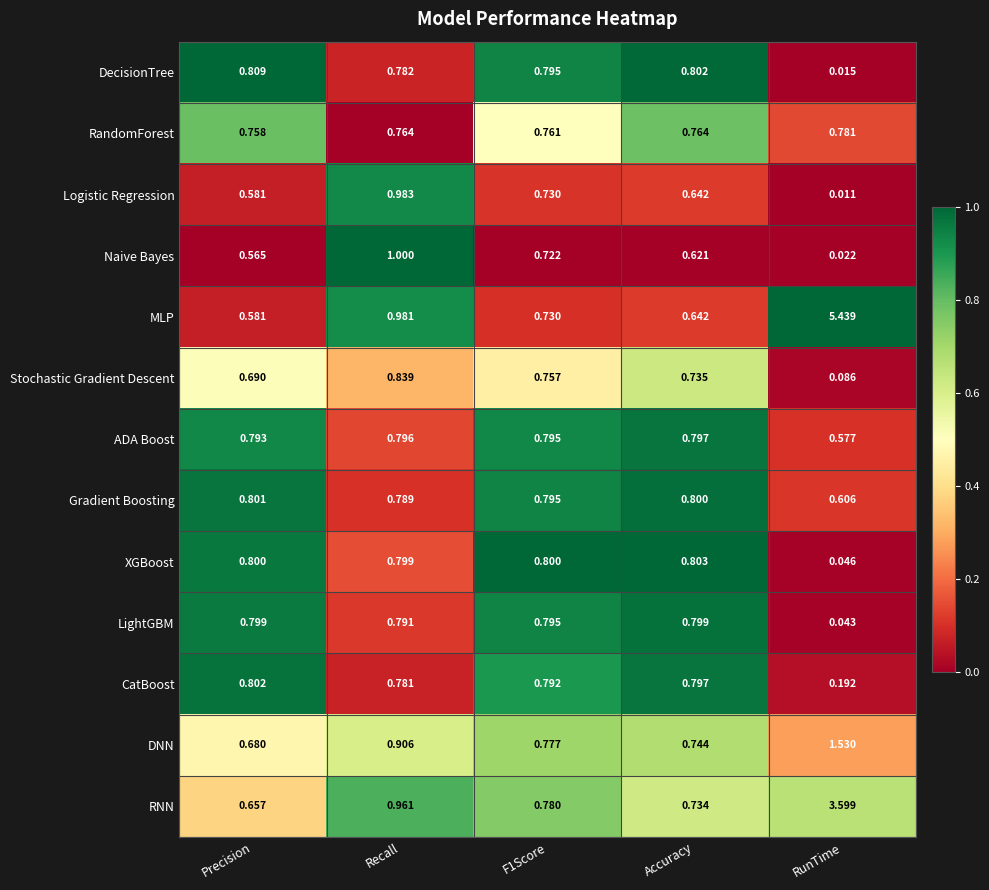

What is the total value across all series at F1Score?

10.0